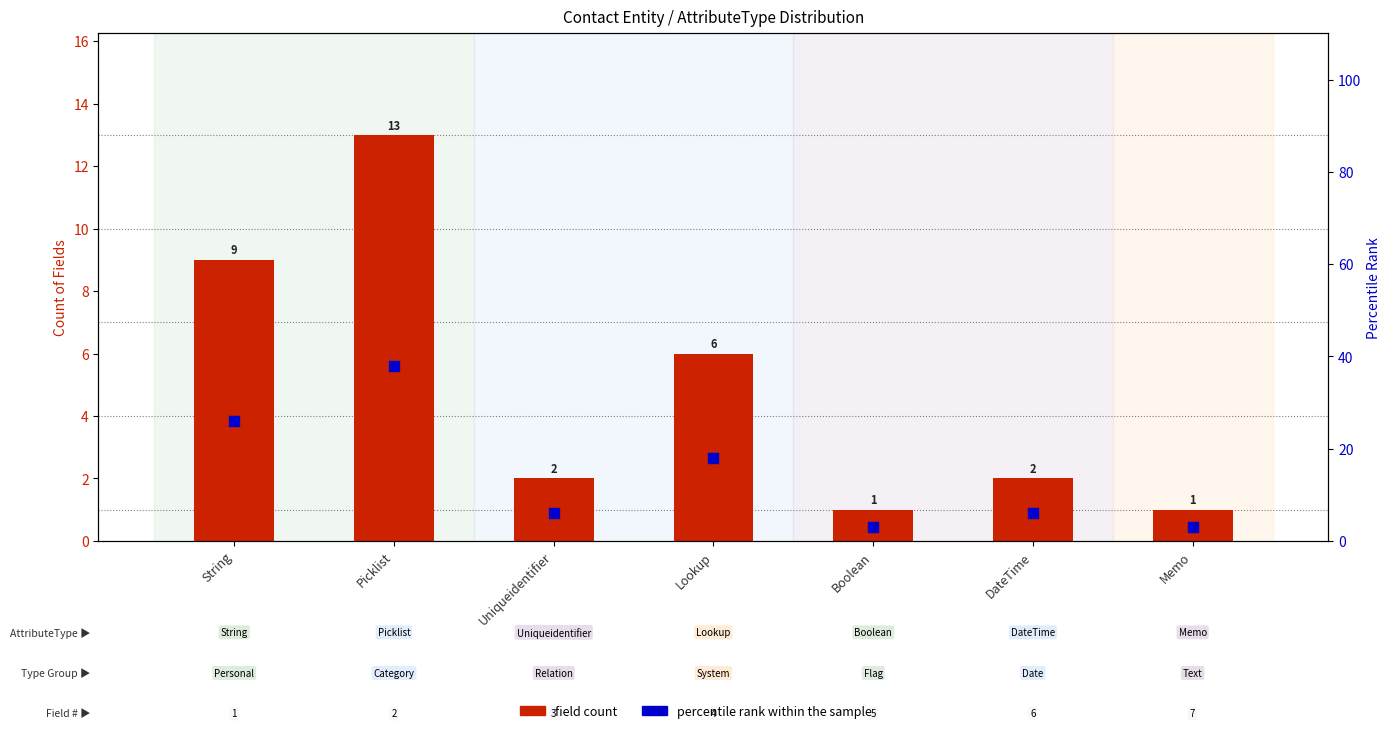

Which series has the largest total across all categories?

percentile rank within sample